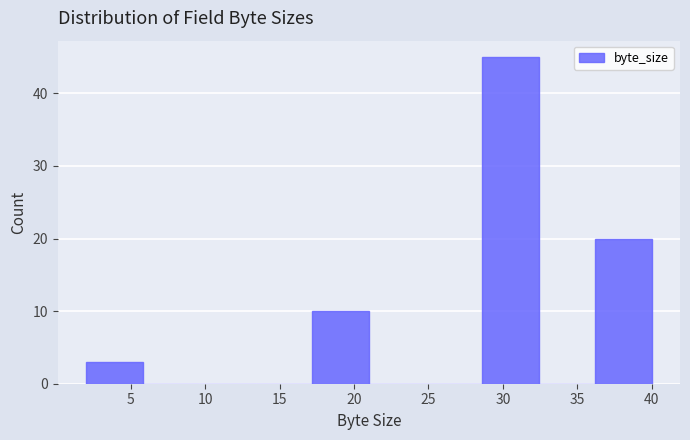

Which range on the x-axis has the tallest bar?

28.6 to 32.4